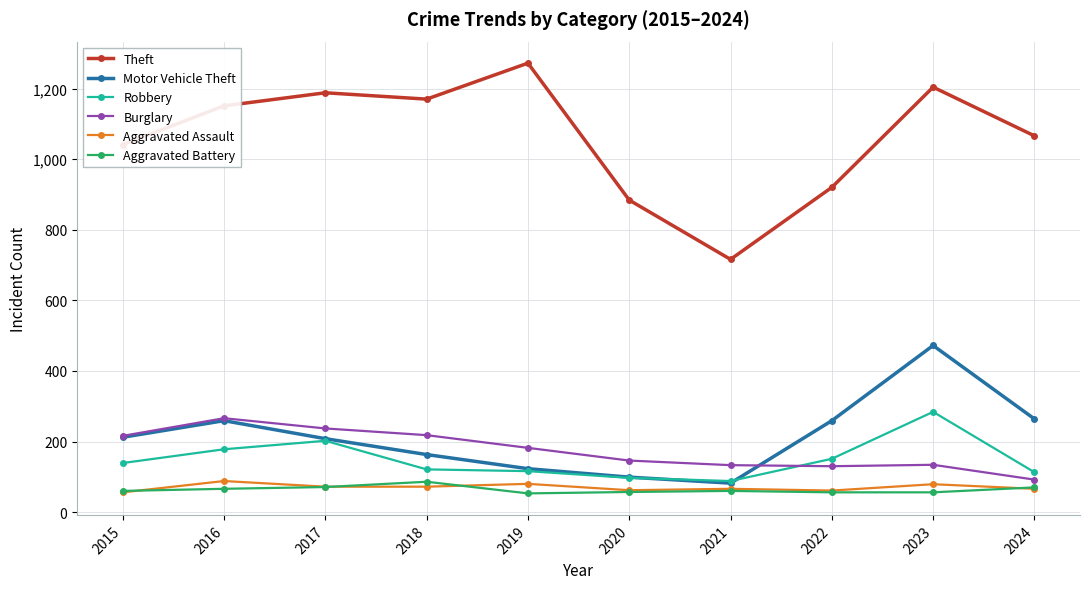

Which series changed the most between 2018 and 2019?

Theft